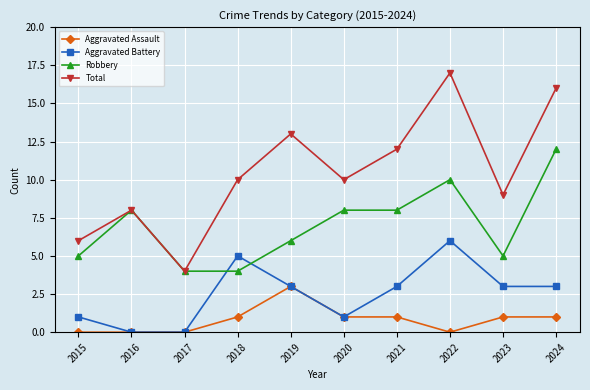

Reading right to left, transcribe all the data shown in this chart.

Aggravated Assault: 2024=1	2023=1	2022=0	2021=1	2020=1	2019=3	2018=1	2017=0	2016=0	2015=0
Aggravated Battery: 2024=3	2023=3	2022=6	2021=3	2020=1	2019=3	2018=5	2017=0	2016=0	2015=1
Robbery: 2024=12	2023=5	2022=10	2021=8	2020=8	2019=6	2018=4	2017=4	2016=8	2015=5
Total: 2024=16	2023=9	2022=17	2021=12	2020=10	2019=13	2018=10	2017=4	2016=8	2015=6